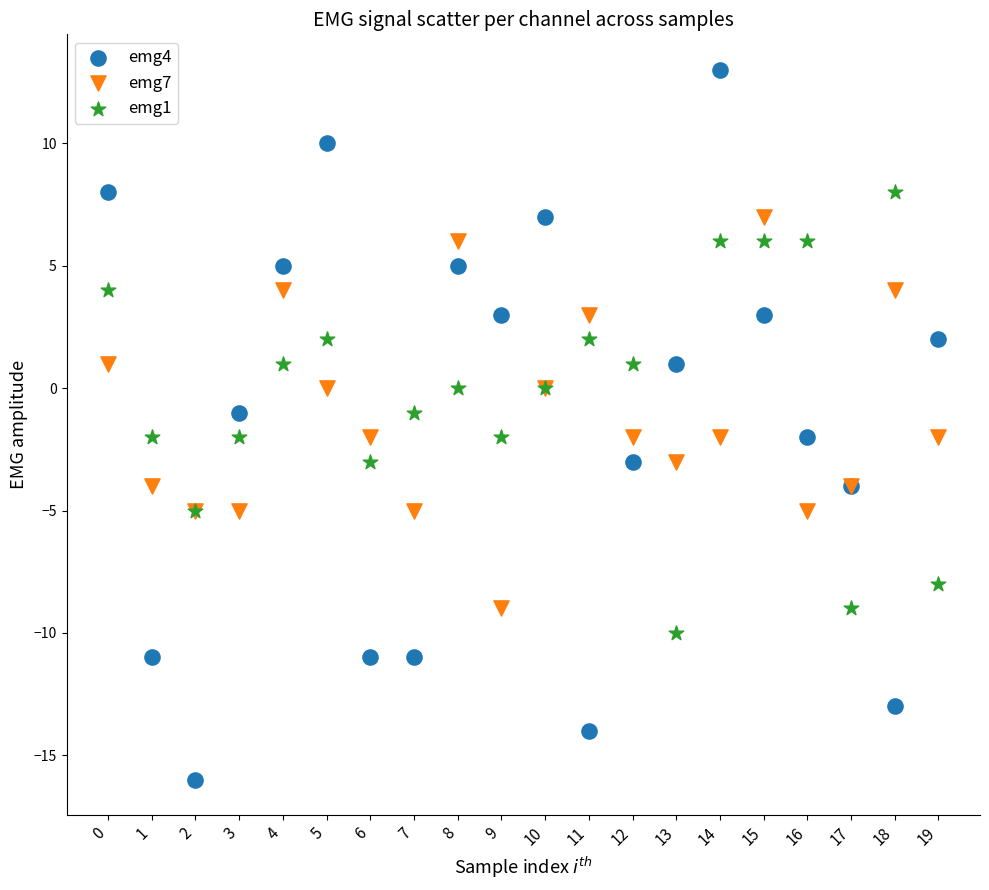

What are all the series names shown in the legend?

emg4, emg7, emg1